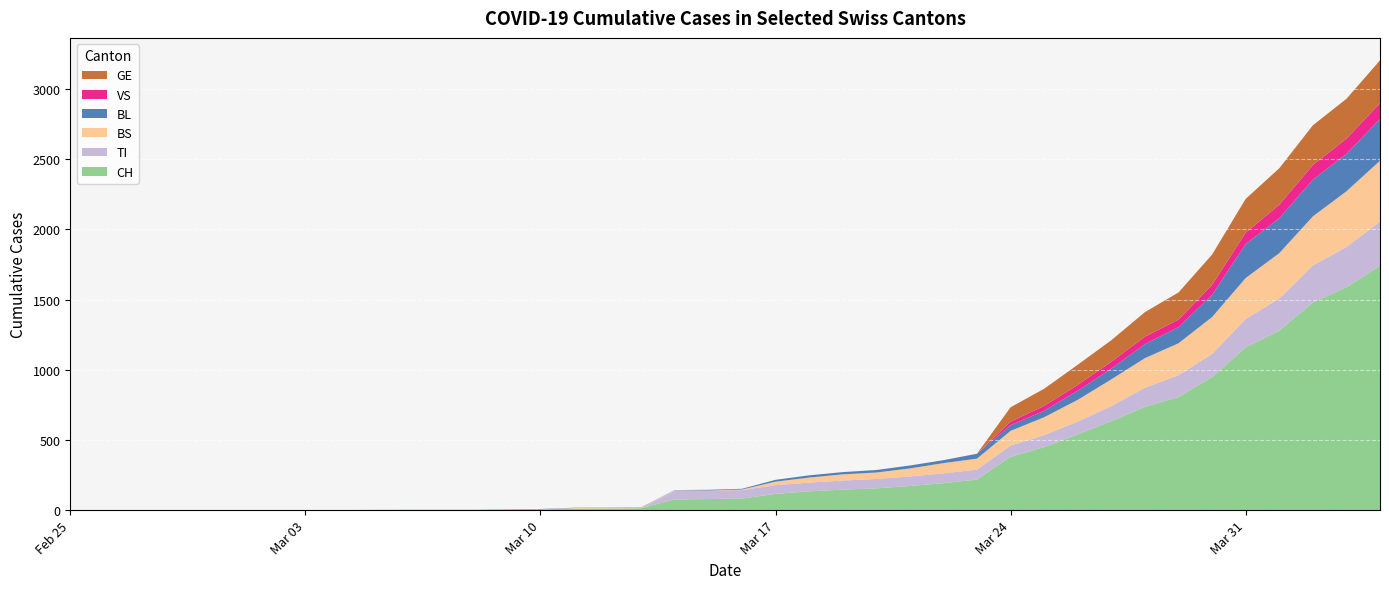

Reading left to right, extract all data points from this chart.

CH: 0=0	1=0	2=0	3=0	4=0	5=0	6=0	7=0	8=0	9=2	10=3	11=3	12=3	13=5	14=6	15=11	16=12	17=14	18=76	19=79	20=82	21=116	22=134	23=146	24=155	25=172	26=192	27=218	28=380	29=449	30=540	31=634	32=736	33=806	34=948	35=1160	36=1279	37=1480	38=1588	39=1742
TI: 0=0	1=0	2=0	3=0	4=0	5=0	6=0	7=0	8=0	9=0	10=0	11=0	12=0	13=0	14=0	15=0	16=0	17=0	18=61	19=61	20=61	21=62	22=62	23=65	24=67	25=68	26=70	27=71	28=80	29=85	30=91	31=107	32=136	33=155	34=165	35=202	36=229	37=263	38=287	39=314
BS: 0=0	1=0	2=0	3=0	4=0	5=0	6=0	7=0	8=0	9=0	10=0	11=0	12=0	13=0	14=0	15=4	16=4	17=4	18=4	19=0	20=4	21=25	22=36	23=44	24=46	25=57	26=73	27=78	28=105	29=128	30=155	31=191	32=211	33=228	34=263	35=292	36=323	37=350	38=397	39=434
BL: 0=0	1=0	2=0	3=0	4=0	5=0	6=0	7=0	8=0	9=0	10=0	11=0	12=0	13=1	14=2	15=2	16=2	17=2	18=2	19=5	20=5	21=13	22=16	23=16	24=18	25=21	26=21	27=35	28=40	29=46	30=65	31=76	32=100	33=115	34=158	35=242	36=249	37=262	38=266	39=298
VS: 0=0	1=0	2=0	3=0	4=0	5=0	6=0	7=0	8=0	9=0	10=0	11=0	12=0	13=0	14=0	15=0	16=0	17=0	18=0	19=0	20=0	21=0	22=0	23=0	24=0	25=0	26=0	27=0	28=25	29=35	30=41	31=50	32=53	33=54	34=71	35=81	36=96	37=104	38=109	39=112
GE: 0=0	1=0	2=0	3=0	4=0	5=0	6=0	7=0	8=0	9=0	10=0	11=0	12=0	13=0	14=0	15=0	16=0	17=0	18=0	19=0	20=0	21=0	22=0	23=0	24=0	25=0	26=0	27=0	28=103	29=122	30=144	31=153	32=175	33=193	34=216	35=241	36=260	37=283	38=284	39=305